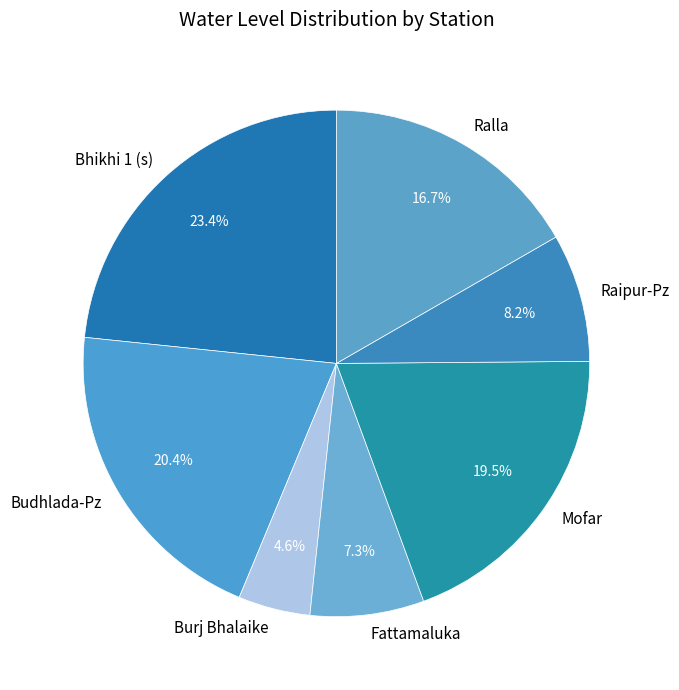

How many slices are in this pie chart?

7